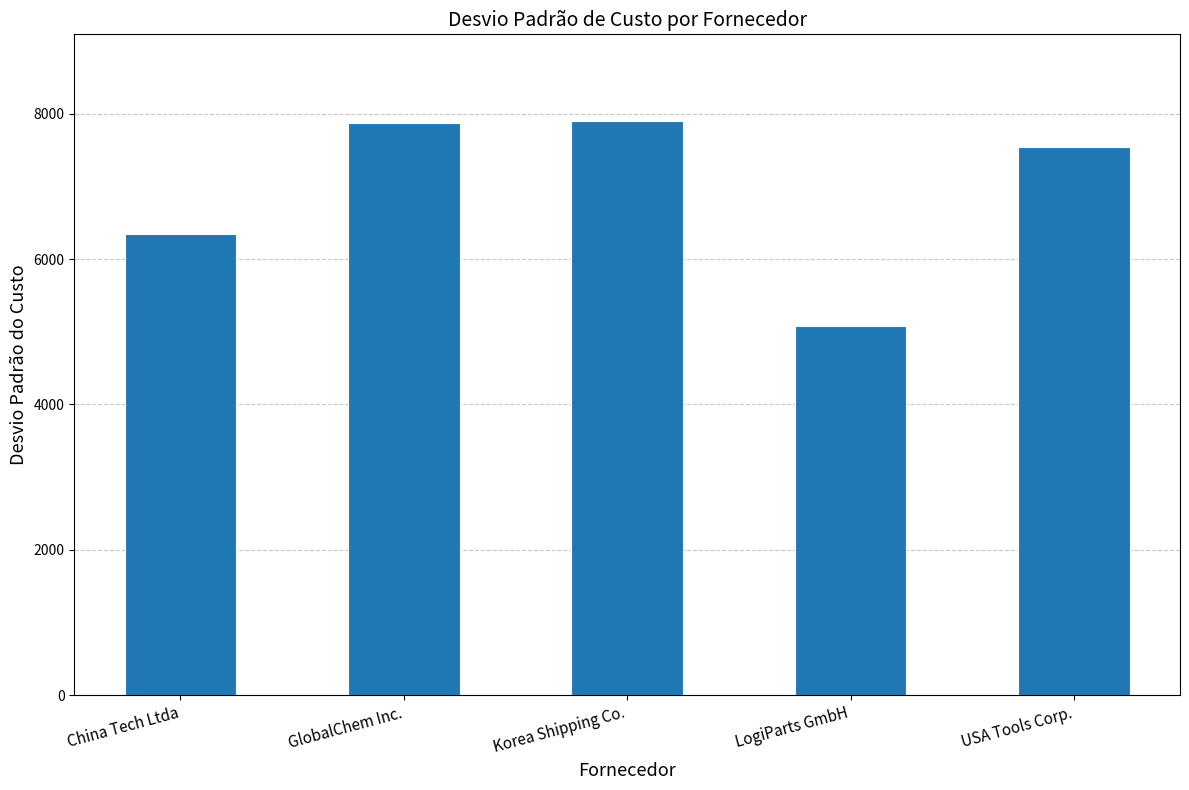

What is the average value?

6947.2